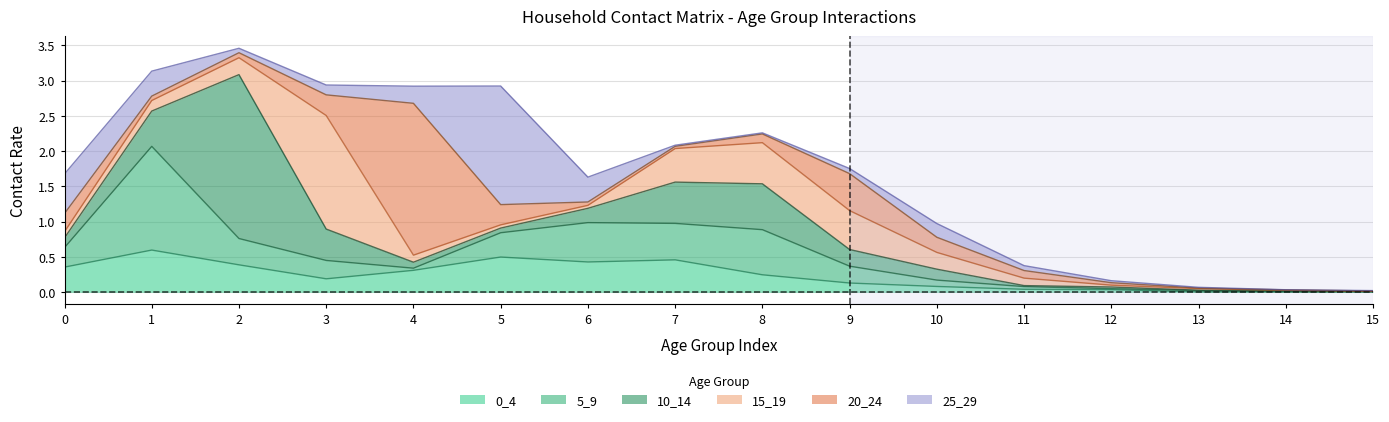

What are all the series names shown in the legend?

0_4, 5_9, 10_14, 15_19, 20_24, 25_29